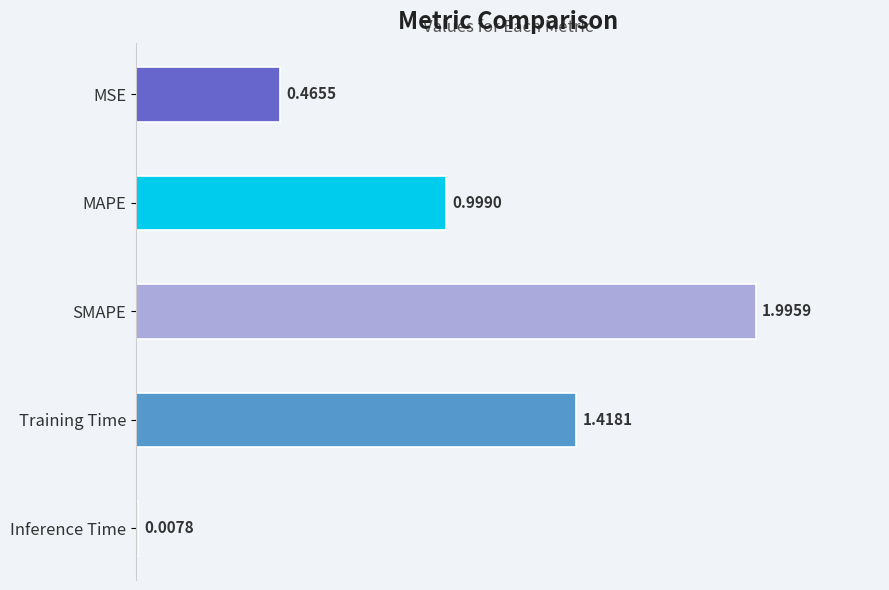

Where is the data nearest to the value 1?

MAPE